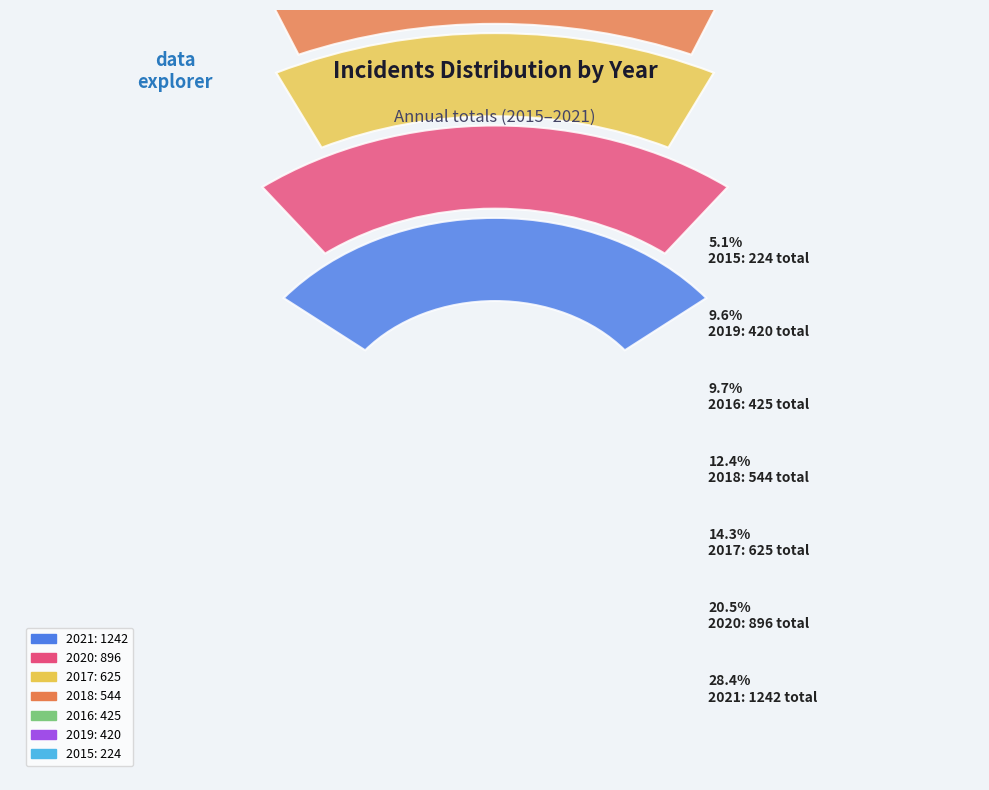

Between 2021 and 2018, which is larger?

2021